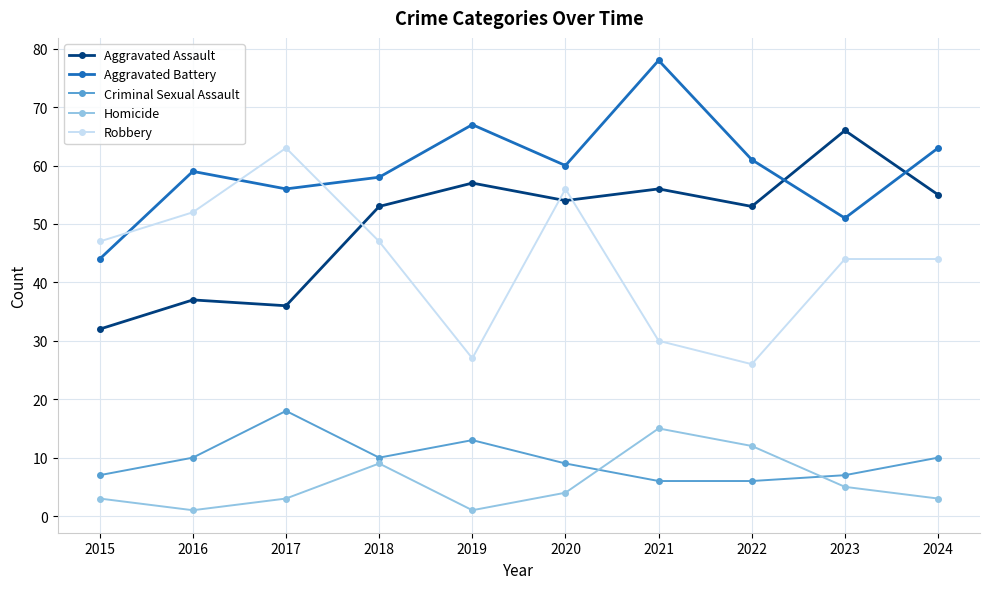

What value does the Criminal Sexual Assault series have at 2020?

9